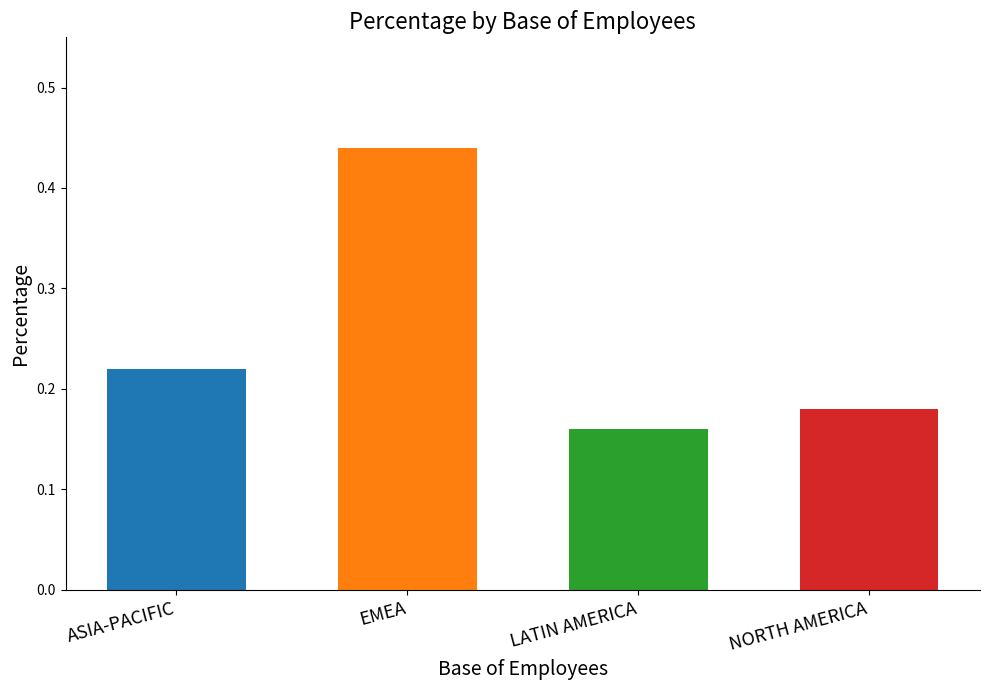

Rank the categories by value from lowest to highest.

LATIN AMERICA, NORTH AMERICA, ASIA-PACIFIC, EMEA